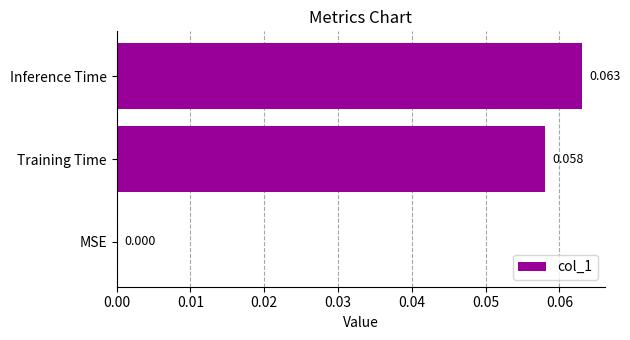

Between Training Time and Inference Time, which is larger?

Inference Time